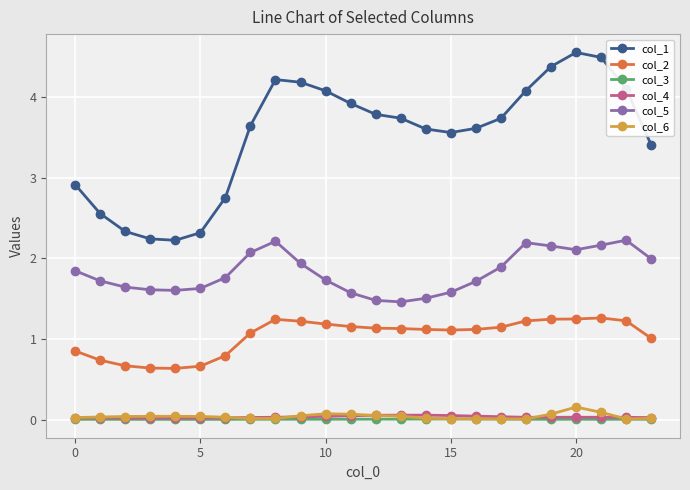

True or false: col_1 has more than 0 interior local peaks.

True